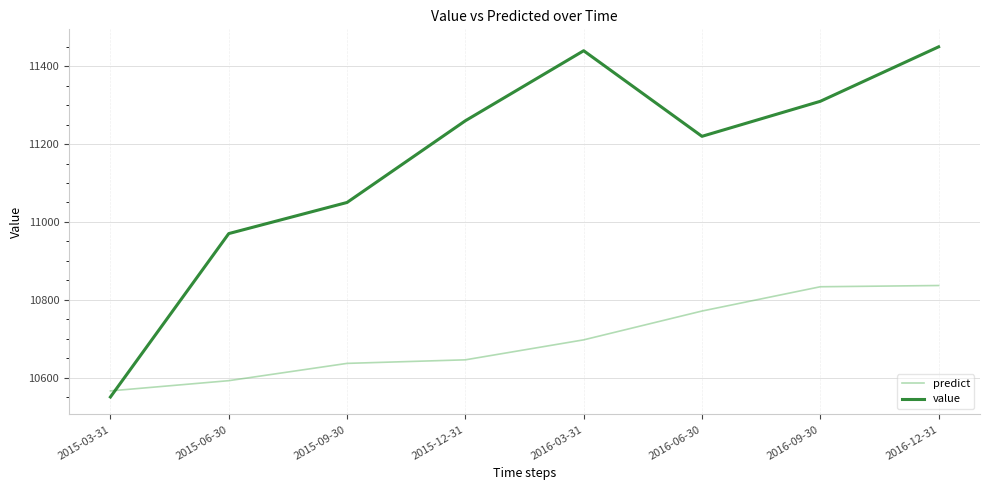

The predict series shows 10696.9 at 2016-03-31. True or false?

True